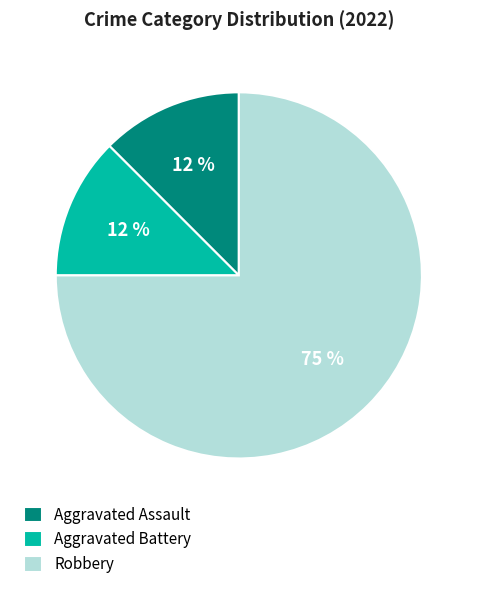

Which category has the biggest portion of the pie?

Robbery